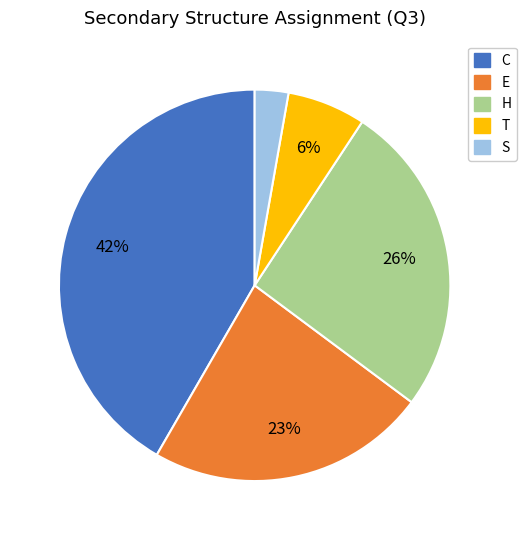

Is the sum of H and C greater than half?

Yes